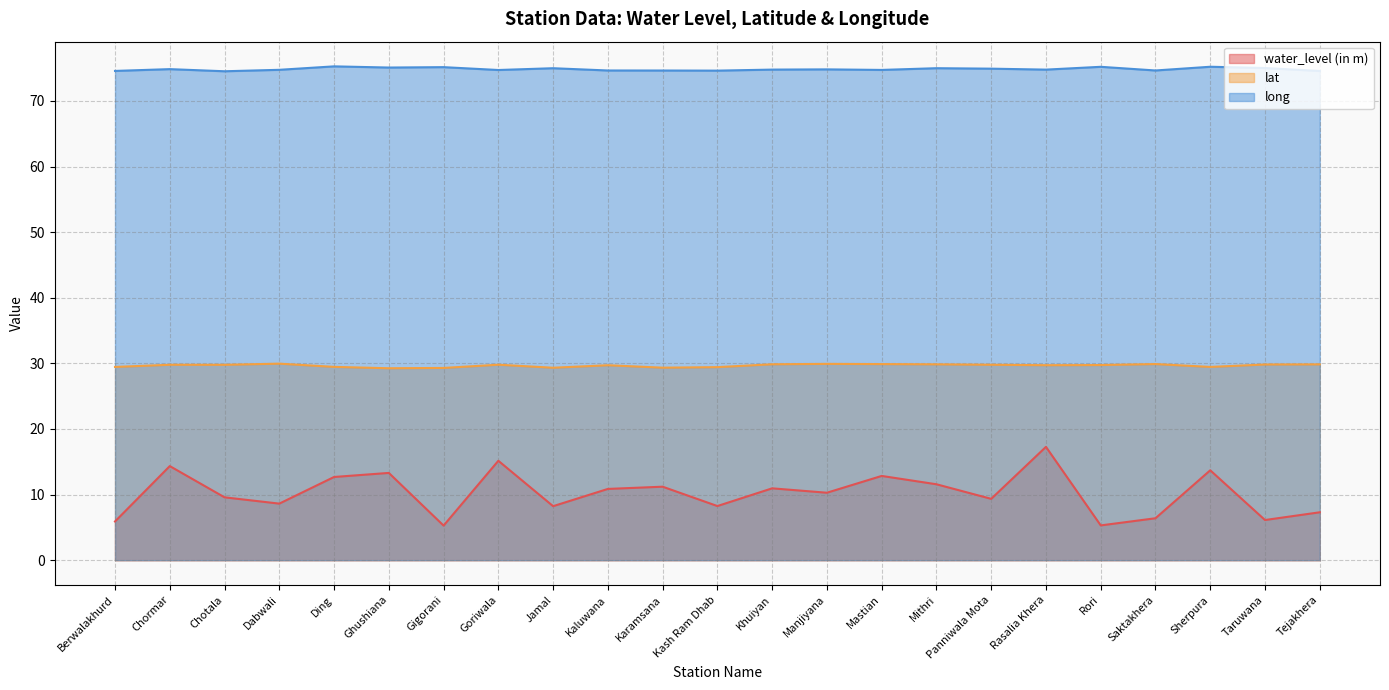

What is the approximate value of water_level (in m) at Rasalia Khera?

17.3